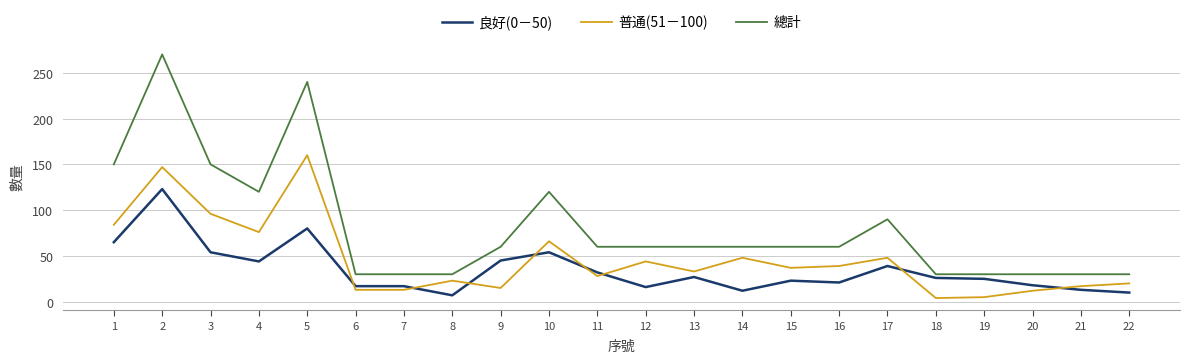

Is the value of 總計 at 5 greater than the value of 良好(0－50) at 17?

Yes